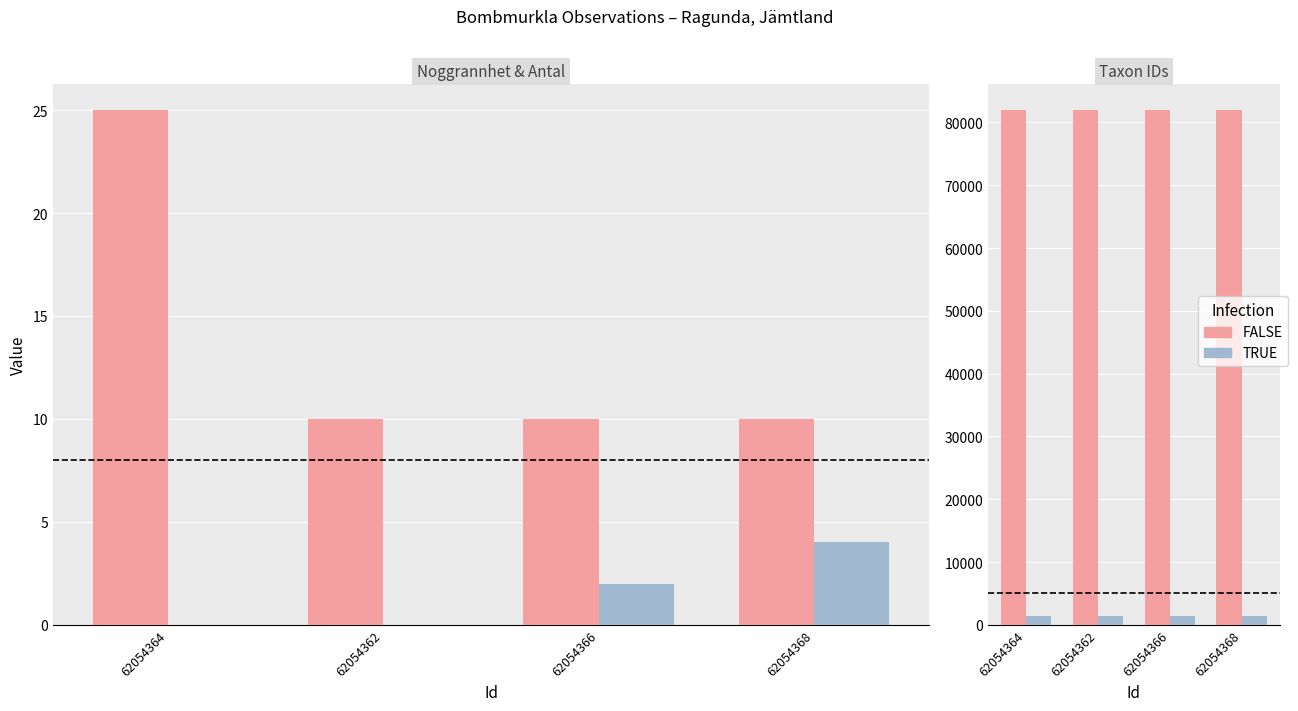

What is the label of the 4th bar from the left?

62054368